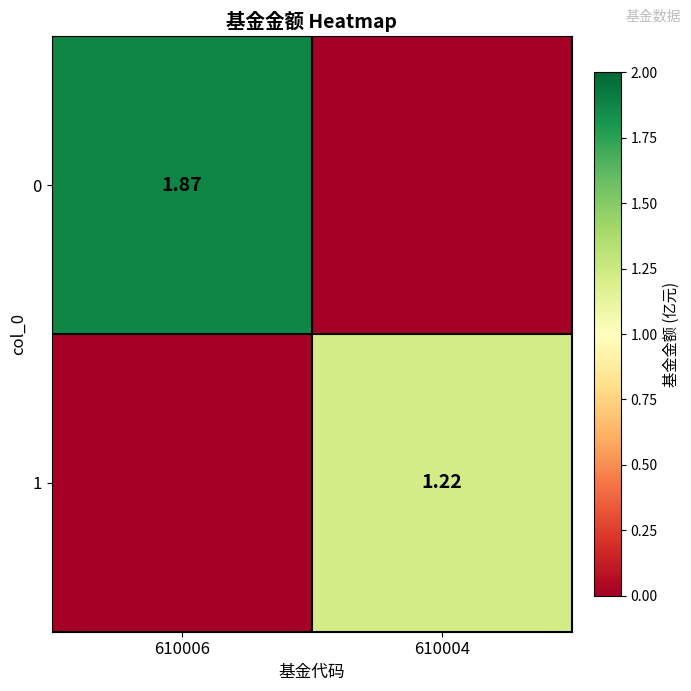

Which label corresponds to the largest value in the chart?

610006